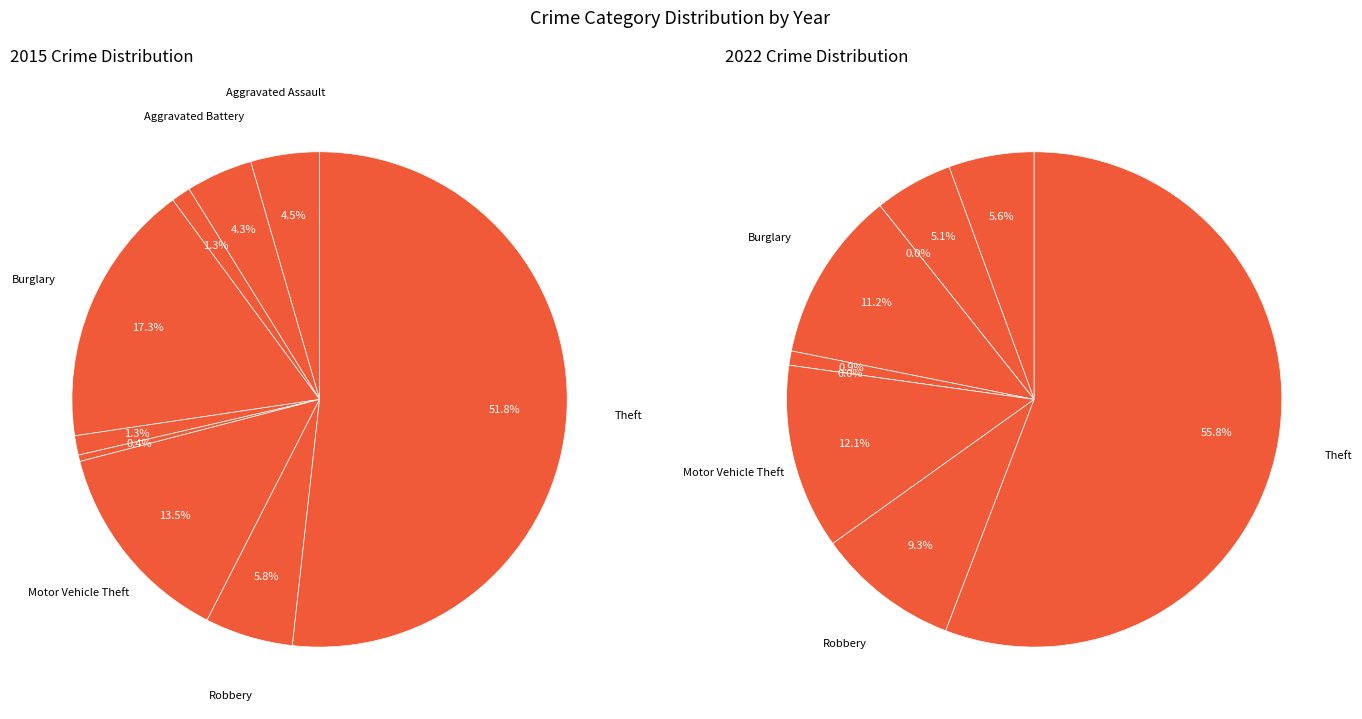

How many segments does this pie chart have?

9